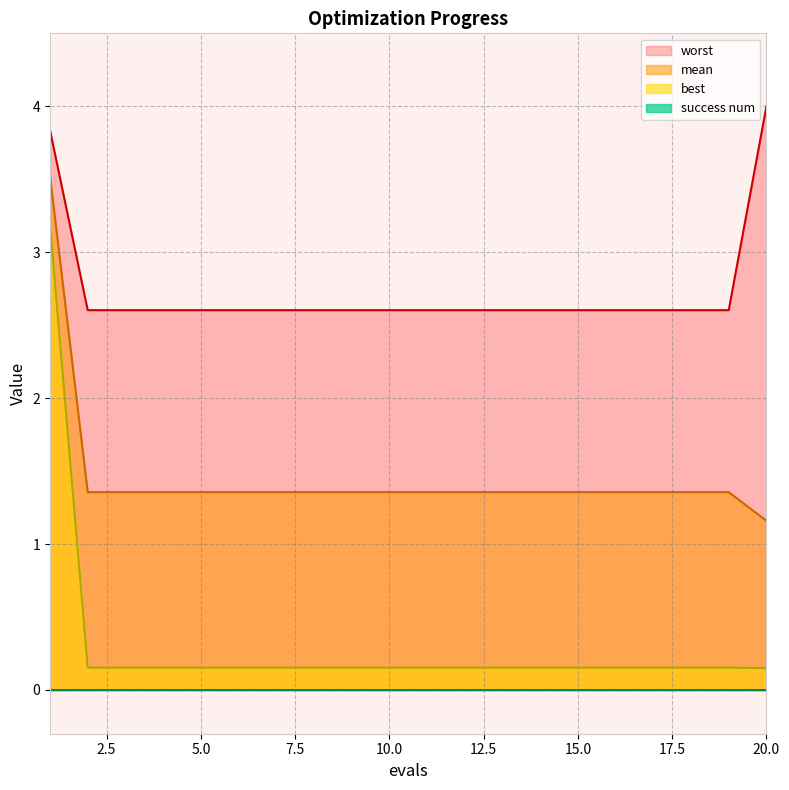

What is the value of the worst point at the 17th from the left?

2.6